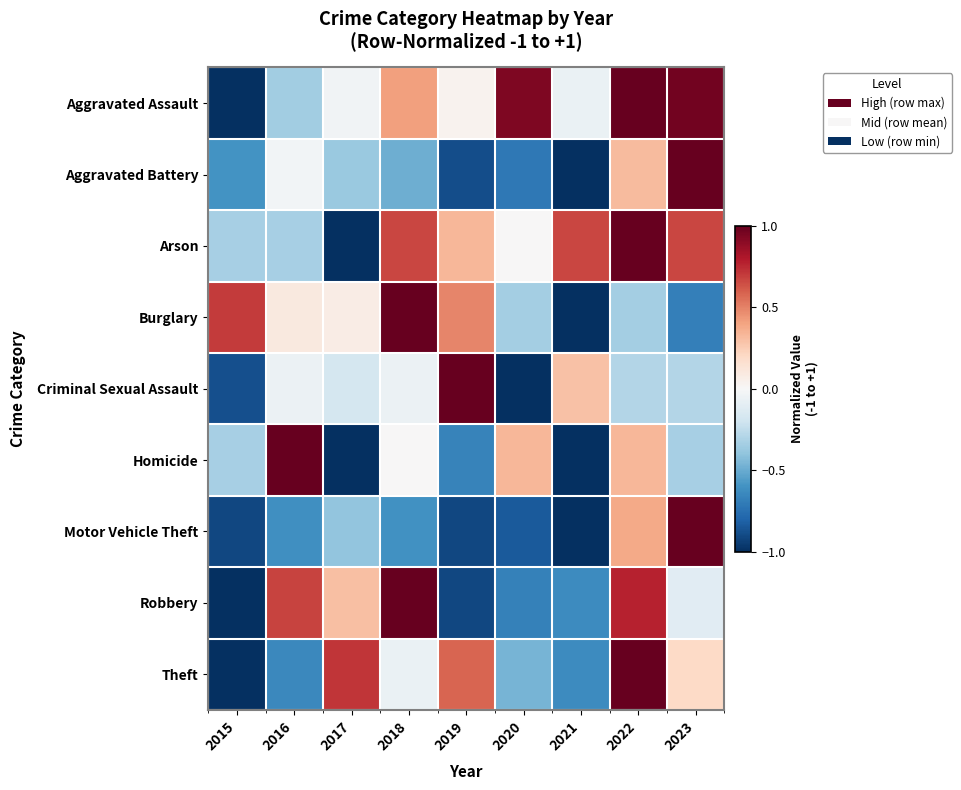

Rank the series by their maximum value, from lowest to highest.

Aggravated Assault, Aggravated Battery, Arson, Burglary, Criminal Sexual Assault, Homicide, Motor Vehicle Theft, Robbery, Theft